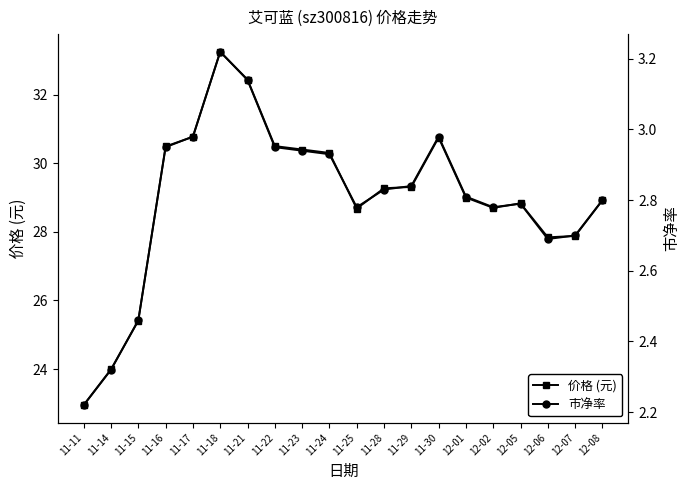

In 价格 (元), how many points are lower than both neighbors (excluding endpoints)?

3